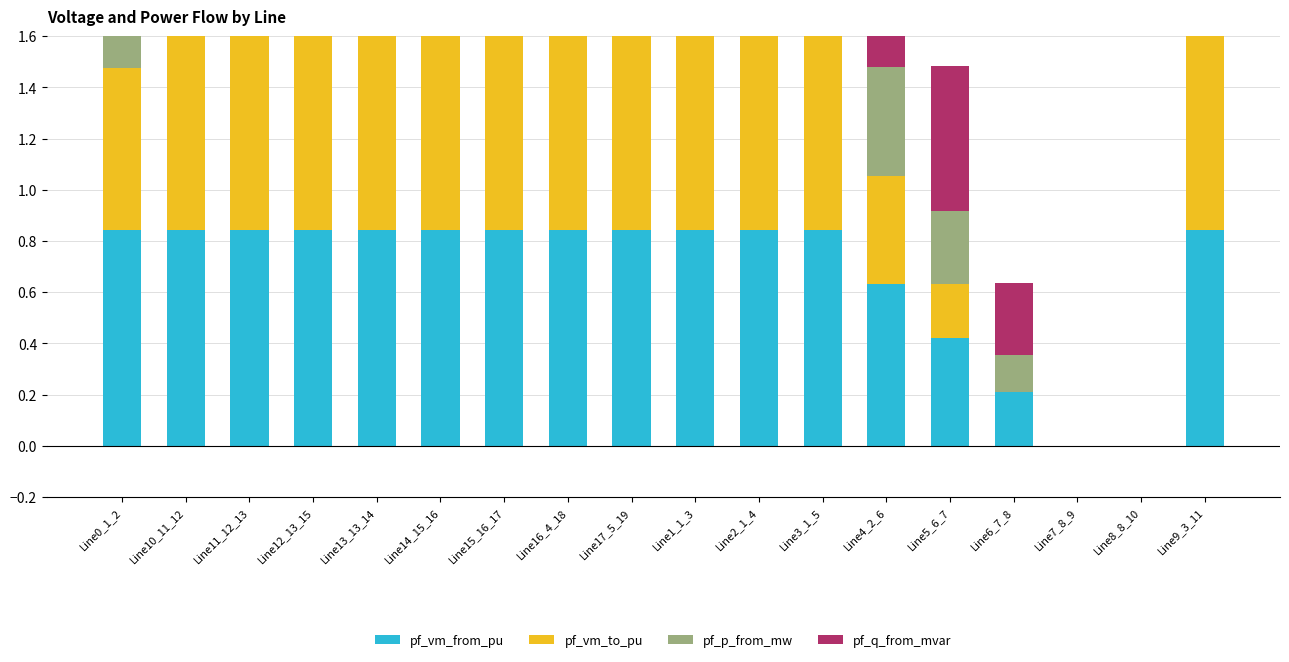

The pf_p_from_mw series shows 0.2 at Line13_13_14. True or false?

False